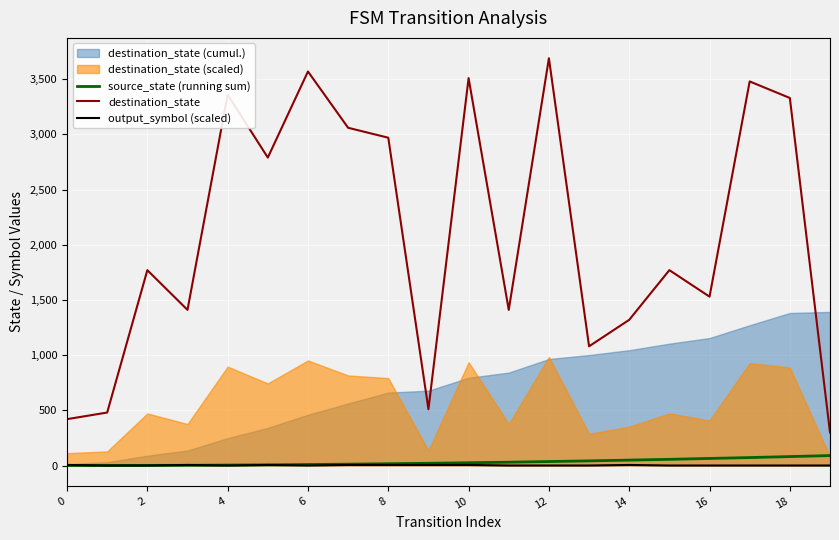

In destination_state, how many points are higher than both neighbors (excluding endpoints)?

7